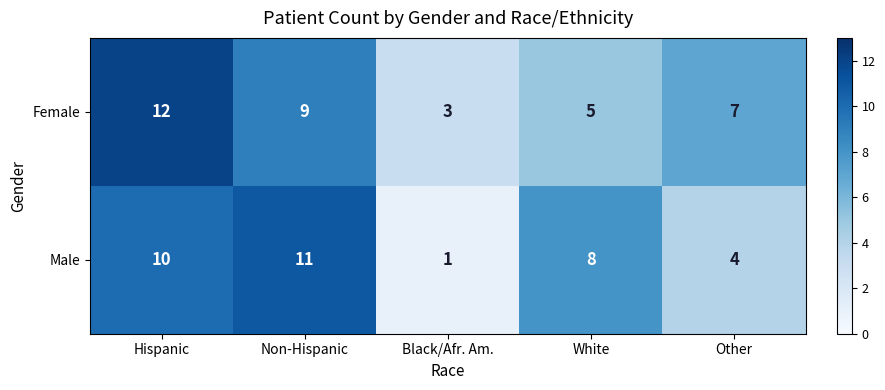

At how many categories does at least one series exceed 6?

4